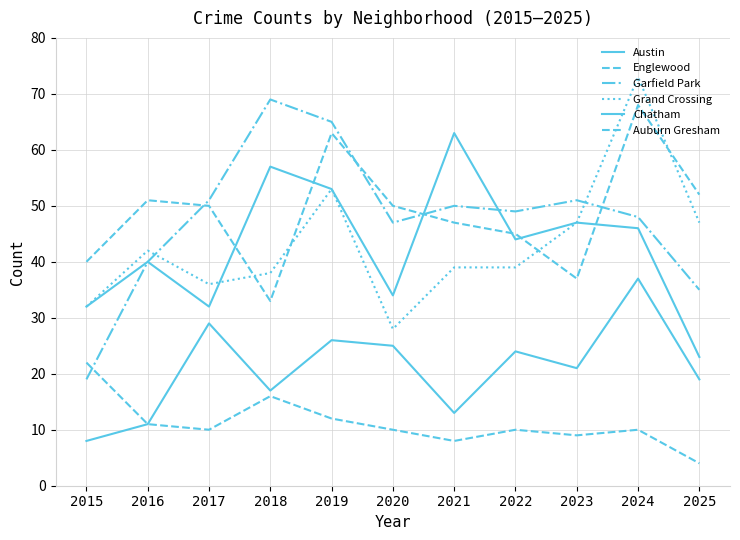

How many lines are shown in the chart?

6